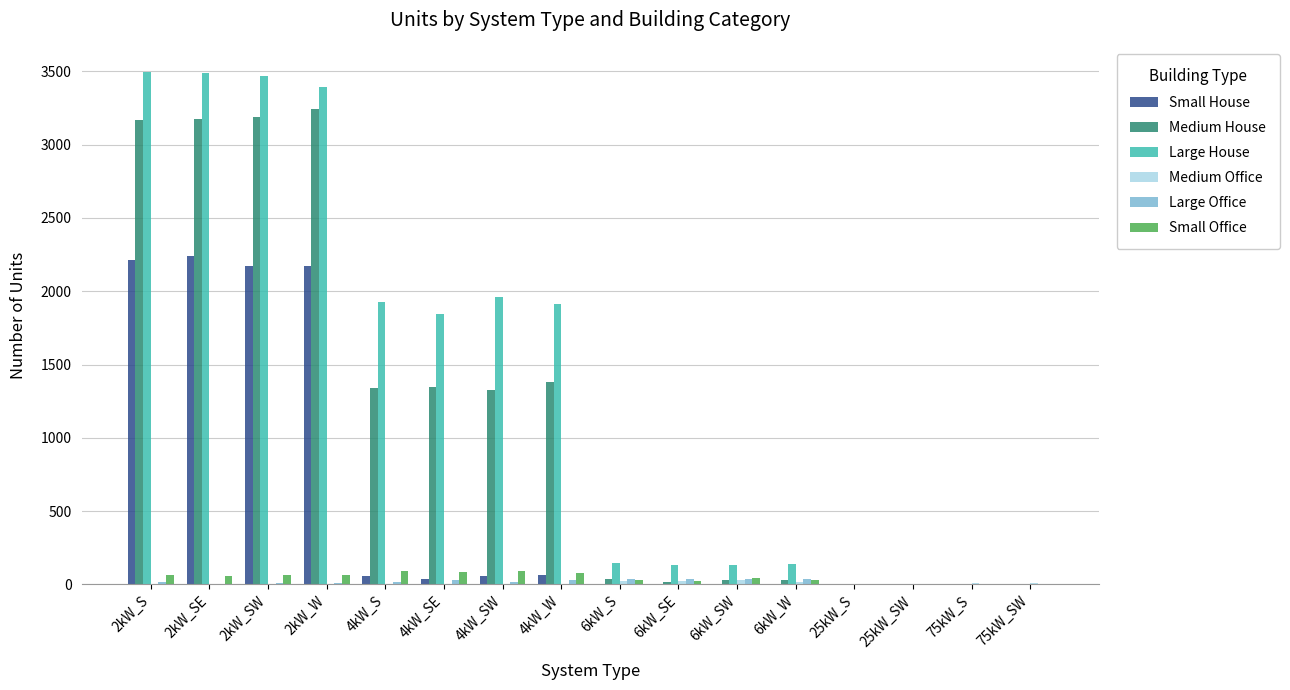

The value of Small House at 75kW_SW is 1276. True or false?

False